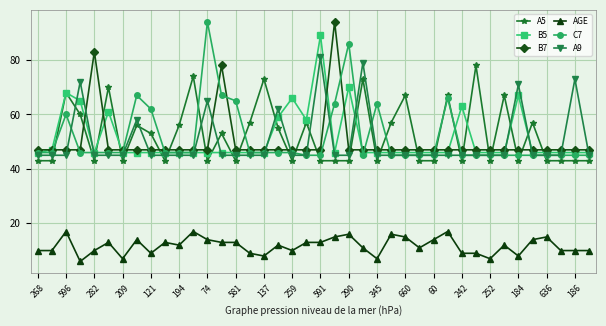

Reading left to right, what are all the values shown in this chart?

A5: 43	43	68	60	43	70	43	56	53	43	56	74	43	53	43	57	73	55	43	57	43	43	43	73	43	57	67	43	43	67	43	78	43	67	43	57	43	43	43	43
B5: 46	47	68	65	46	61	46	46	46	46	46	46	46	46	46	46	46	59	66	58	89	46	70	46	46	46	46	46	46	46	63	46	46	46	67	46	46	46	46	46
B7: 47	47	47	47	83	47	47	47	47	47	47	47	47	78	47	47	47	47	47	47	47	94	47	47	47	47	47	47	47	47	47	47	47	47	47	47	47	47	47	47
AGE: 10	10	17	6	10	13	7	14	9	13	12	17	14	13	13	9	8	12	10	13	13	15	16	11	7	16	15	11	14	17	9	9	7	12	8	14	15	10	10	10
C7: 46	46	60	46	46	46	46	67	62	46	46	46	94	67	65	46	46	46	46	45	45	64	86	45	64	45	45	45	45	66	45	45	45	45	45	45	45	45	45	45
A9: 45	45	45	72	45	45	45	58	45	45	45	45	65	45	45	45	45	62	45	45	81	45	45	79	45	45	45	45	45	45	45	45	45	45	71	45	45	45	73	45